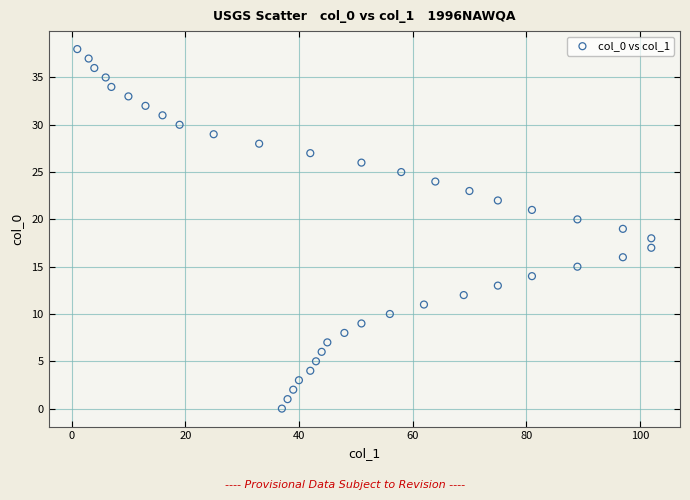

What is the range of X values (max minus min)?

101